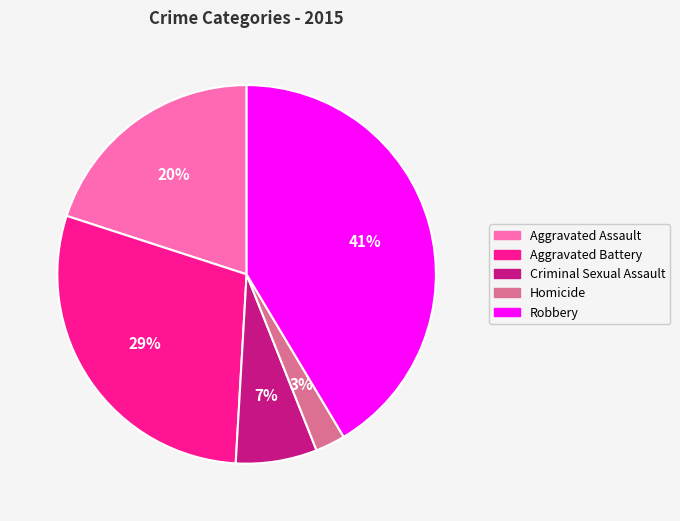

Which has a higher value, Criminal Sexual Assault or Aggravated Battery?

Aggravated Battery